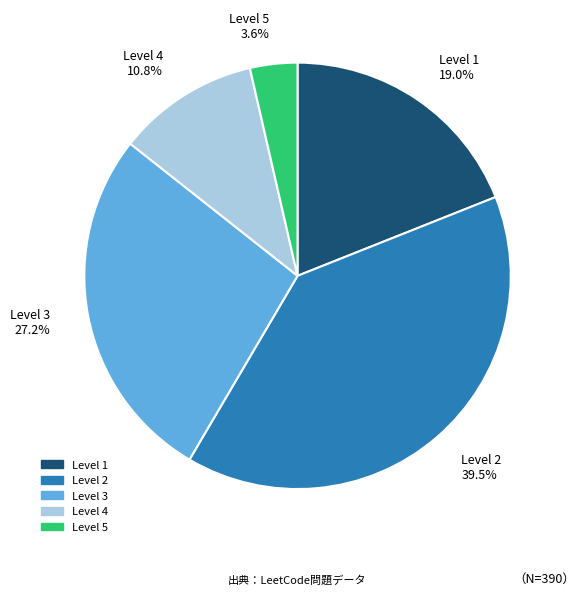

To the nearest percent, what is the average slice percentage?

20%